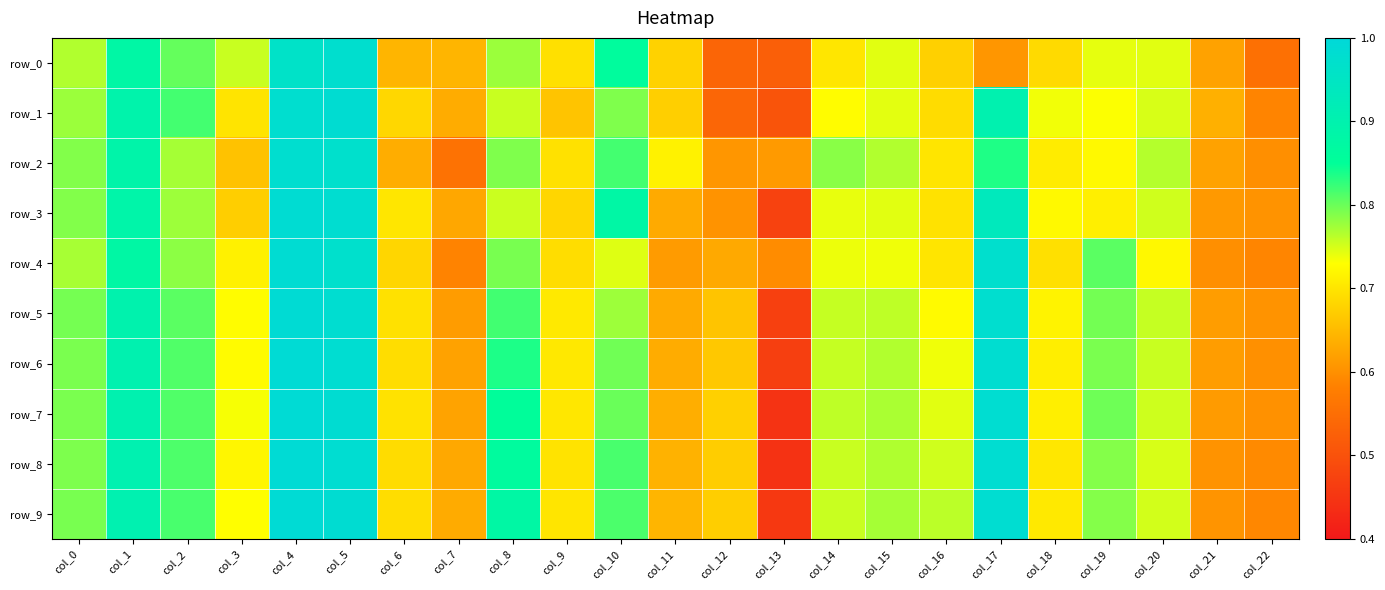

Rank the series by their maximum value, from highest to lowest.

row_7, row_9, row_8, row_6, row_5, row_4, row_3, row_1, row_2, row_0